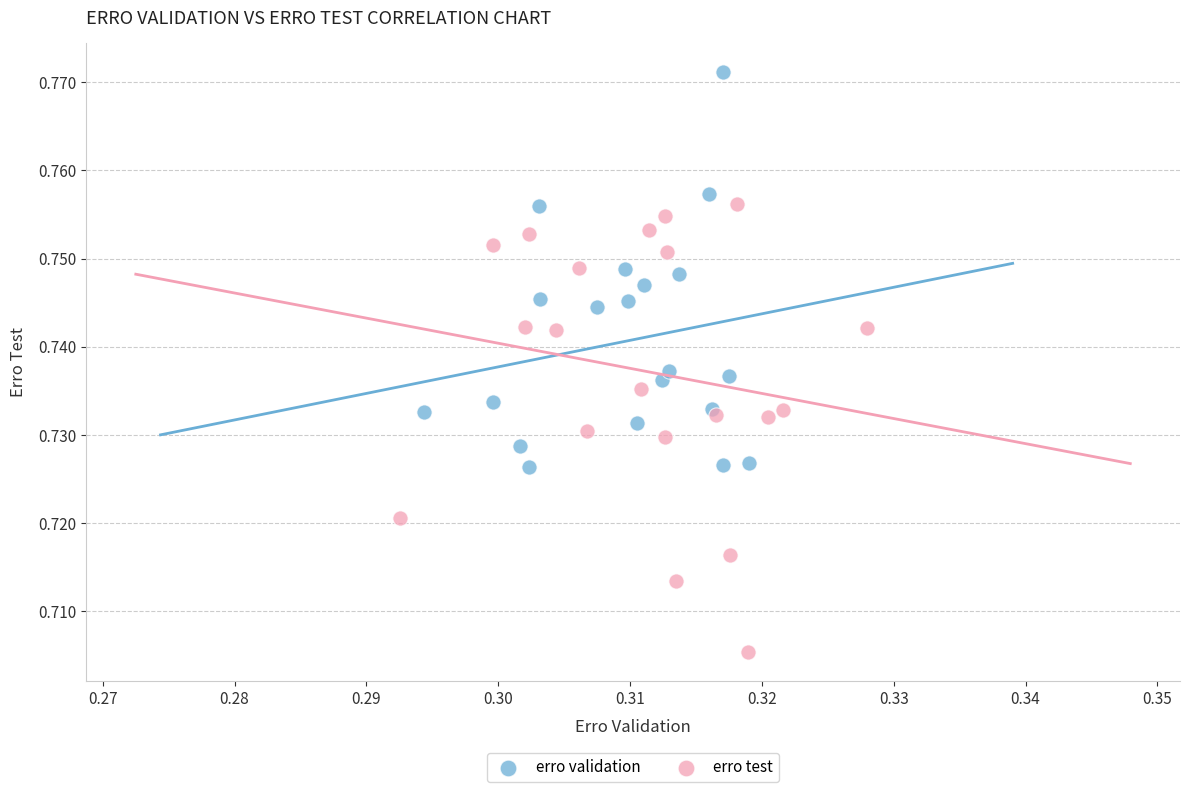

Which series contains the highest Y value?

erro validation